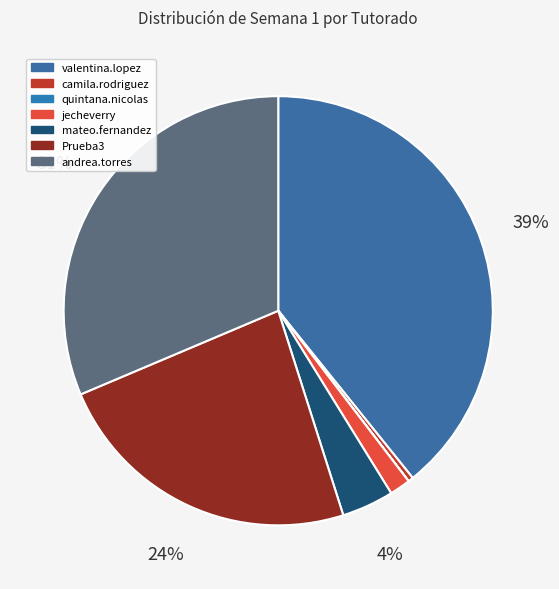

Rank the categories by value from lowest to highest.

quintana.nicolas, camila.rodriguez, jecheverry, mateo.fernandez, Prueba3, andrea.torres, valentina.lopez